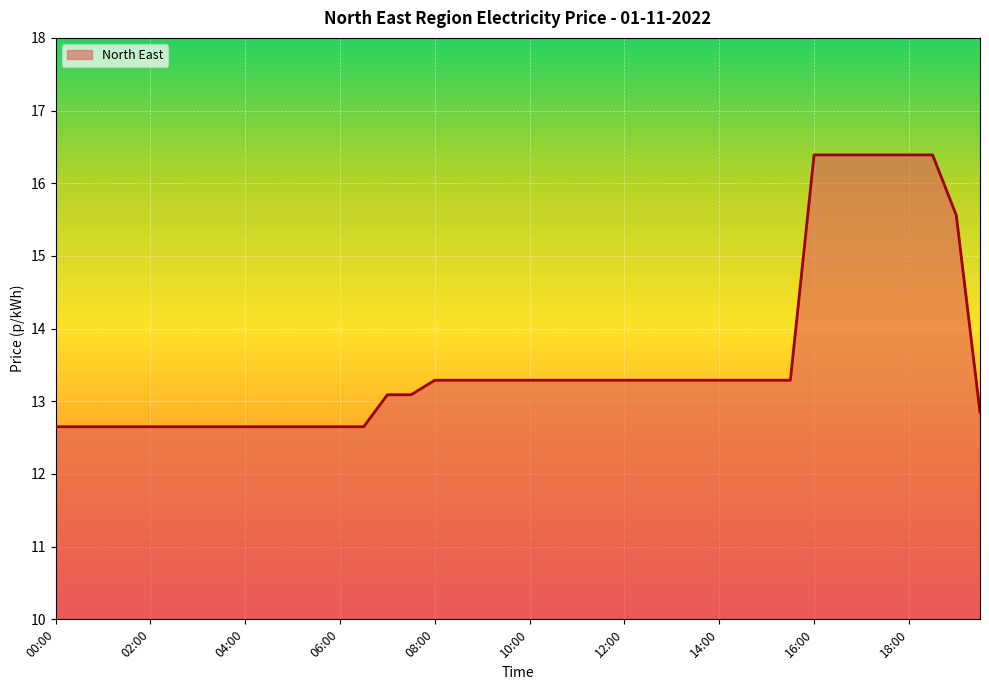

What is the greatest value displayed?

16.4